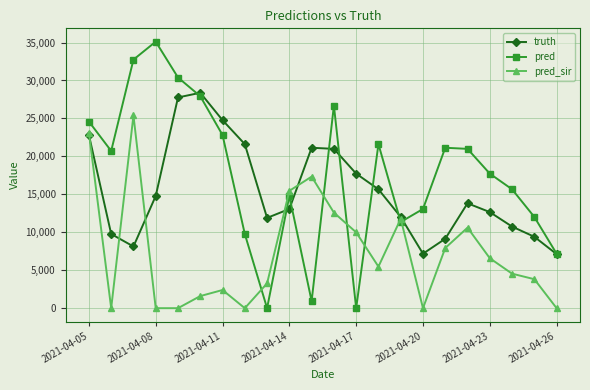

In pred_sir, how many points are higher than both neighbors (excluding endpoints)?

5